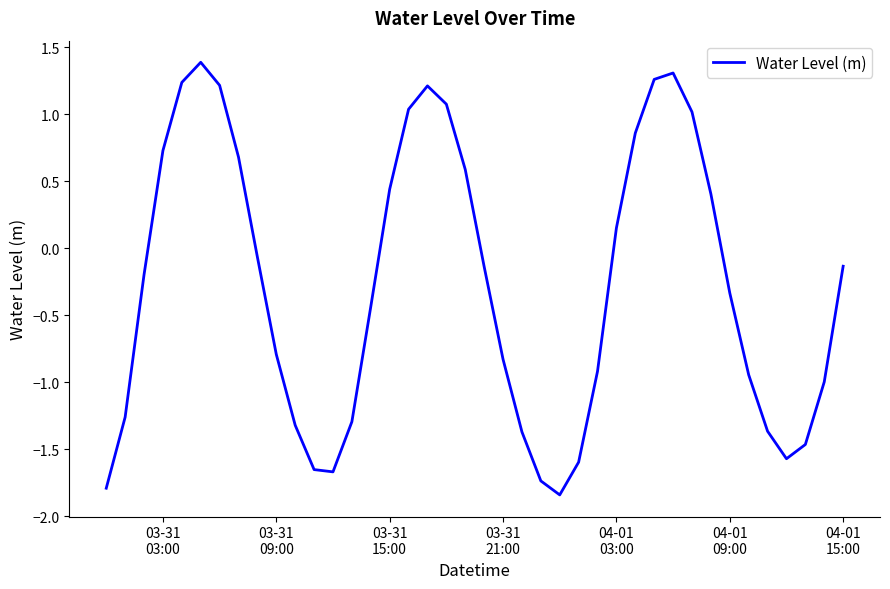

What is the greatest value displayed?

1.4